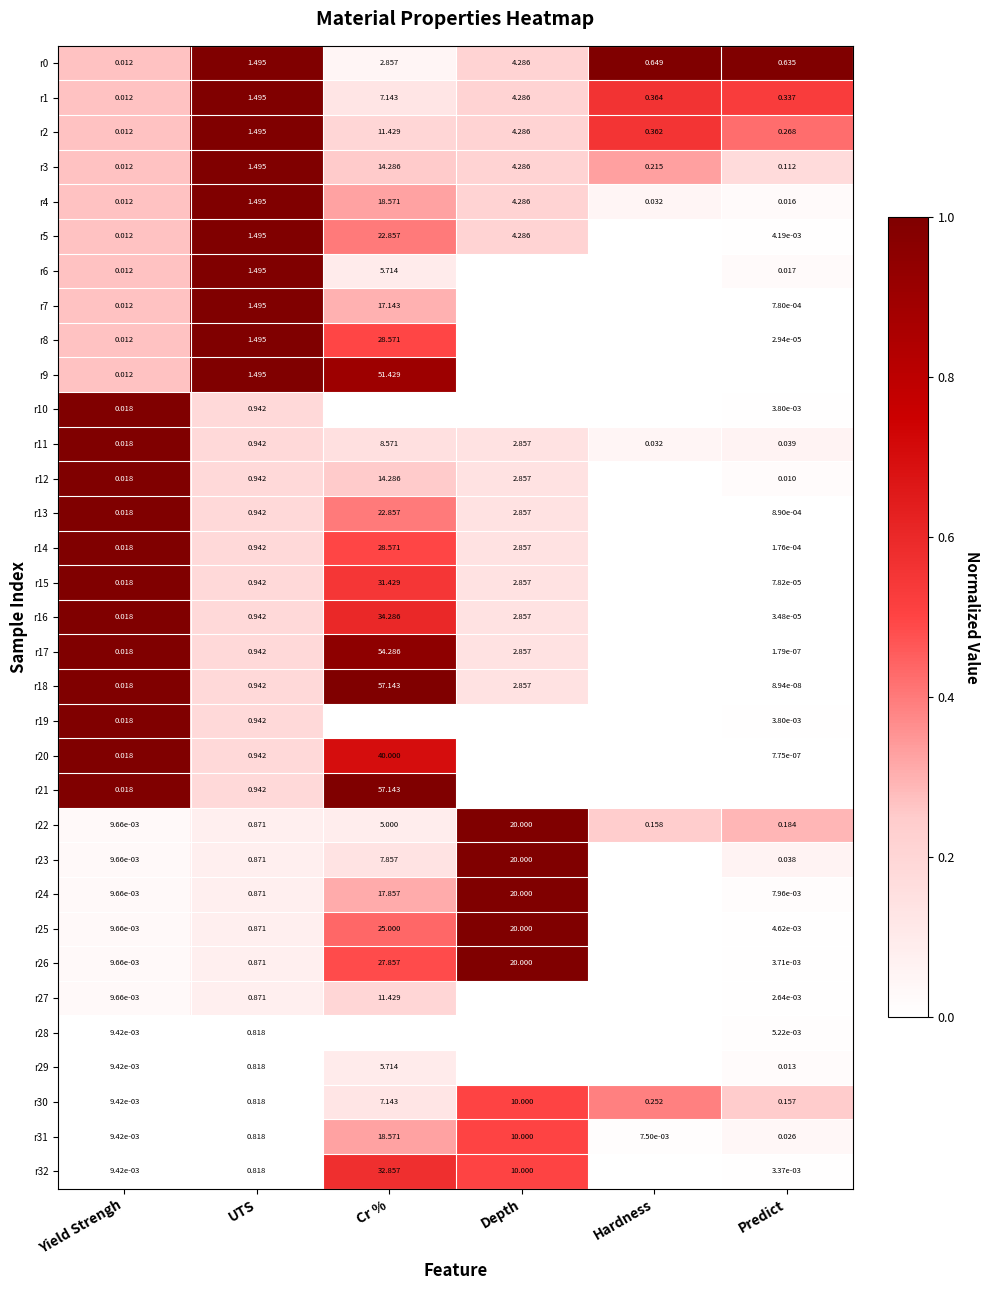

Is the value of r11 at Predict greater than the value of r27 at Predict?

Yes